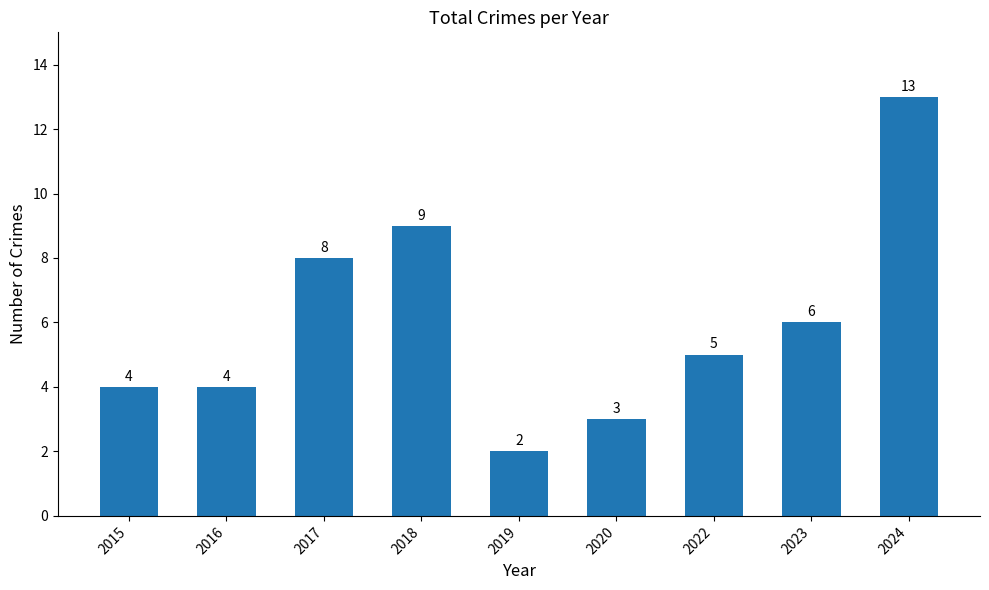

Does the chart contain any negative values?

No